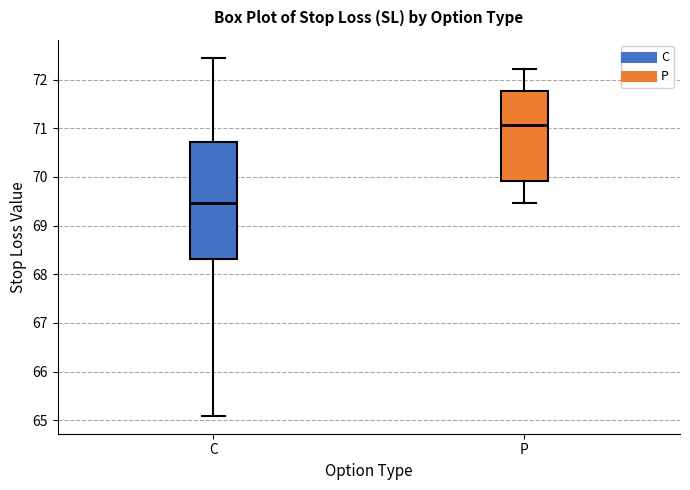

Where does the lower whisker of the box for C end on the y-axis? The values are not printed on the chart, so give them approximately, as read against the axis.

65.1